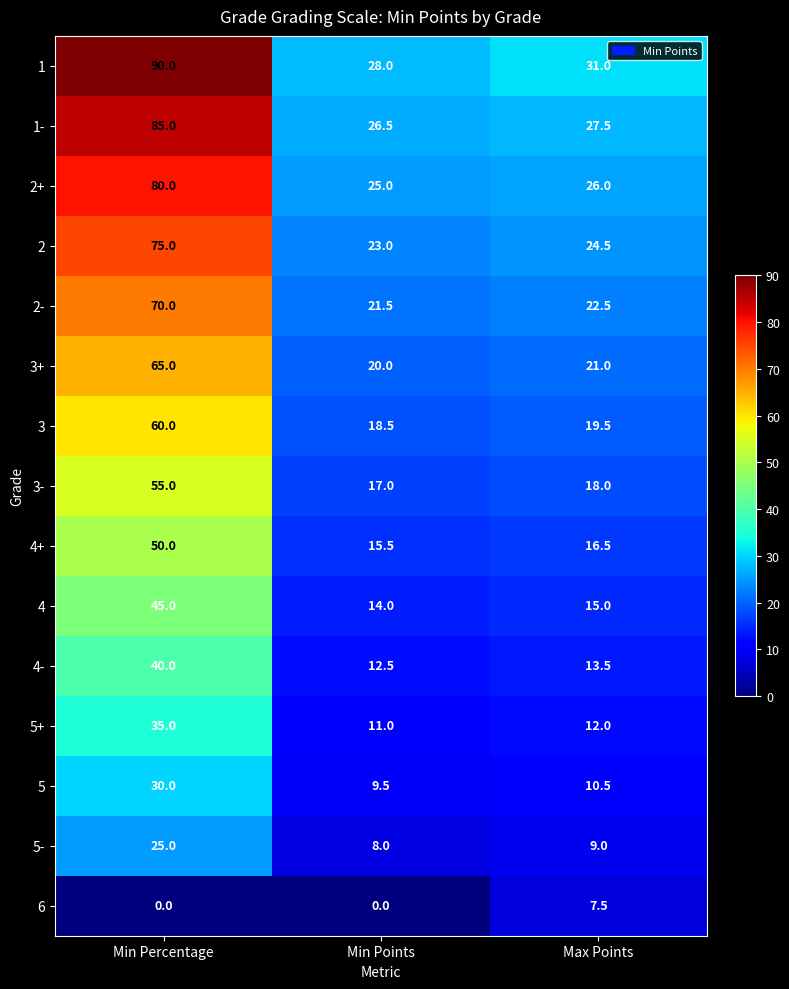

Rank the series at Min Points from highest to lowest value.

1, 1-, 2+, 2, 2-, 3+, 3, 3-, 4+, 4, 4-, 5+, 5, 5-, 6